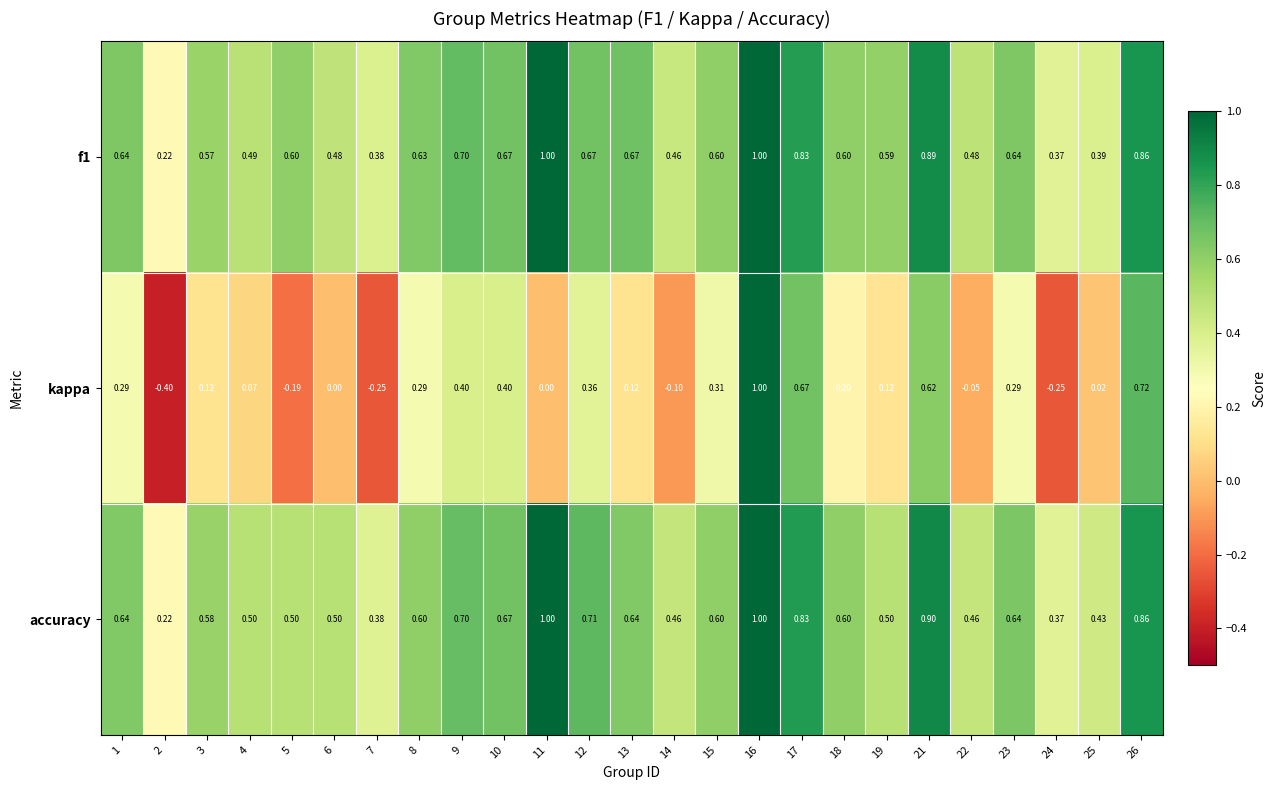

Which series has the widest spread of values?

kappa